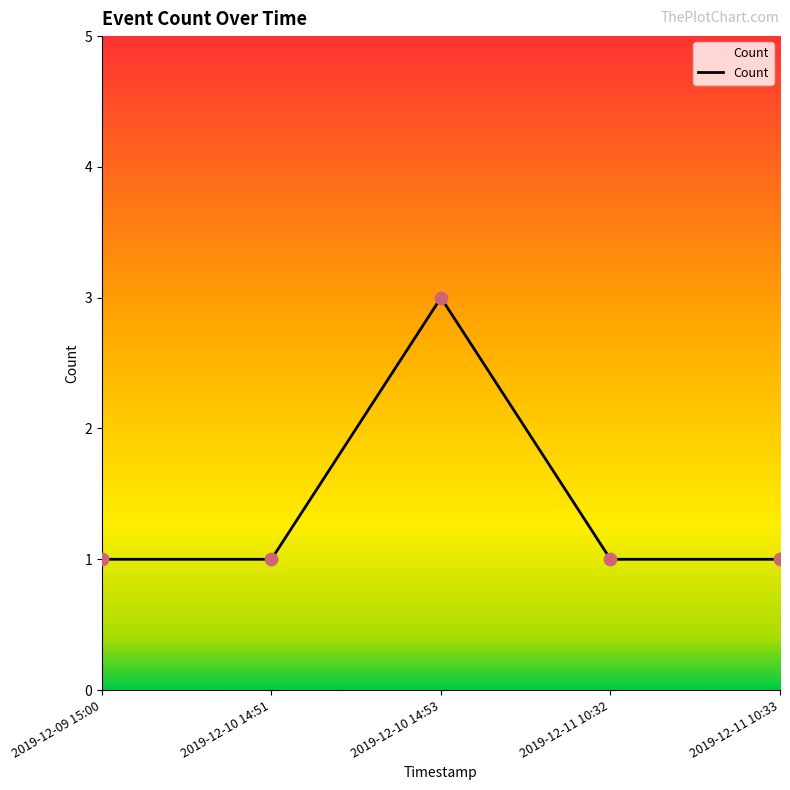

What is the ratio of the value at 2019-12-11 10:32 to the value at 2019-12-11 10:33?

1.0